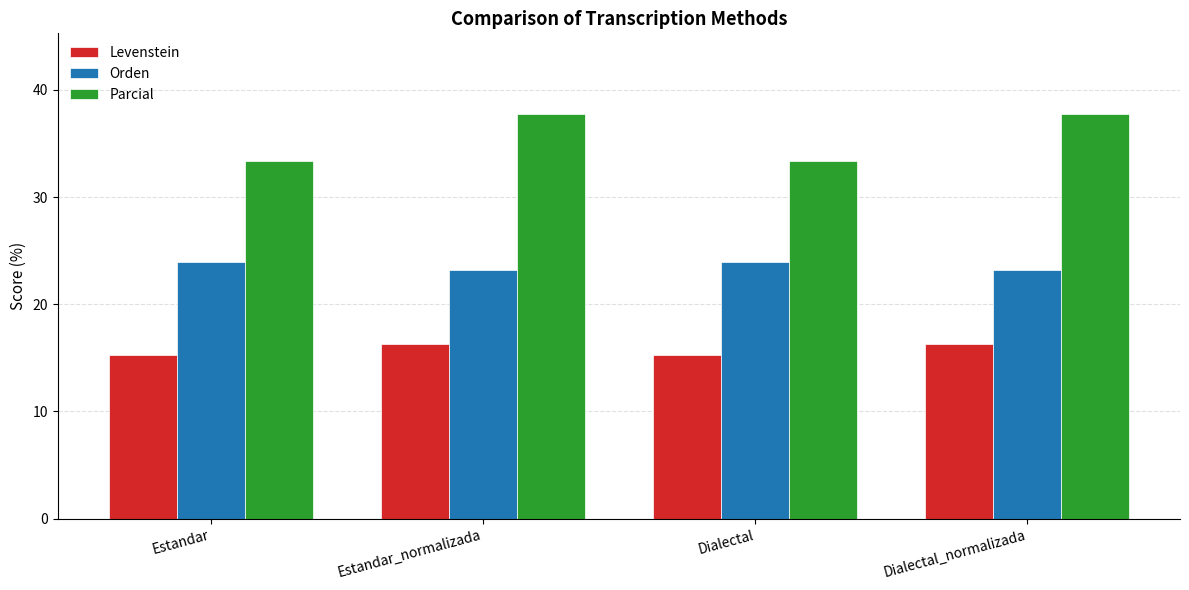

Between Dialectal and Dialectal_normalizada, which series saw the biggest shift?

Parcial